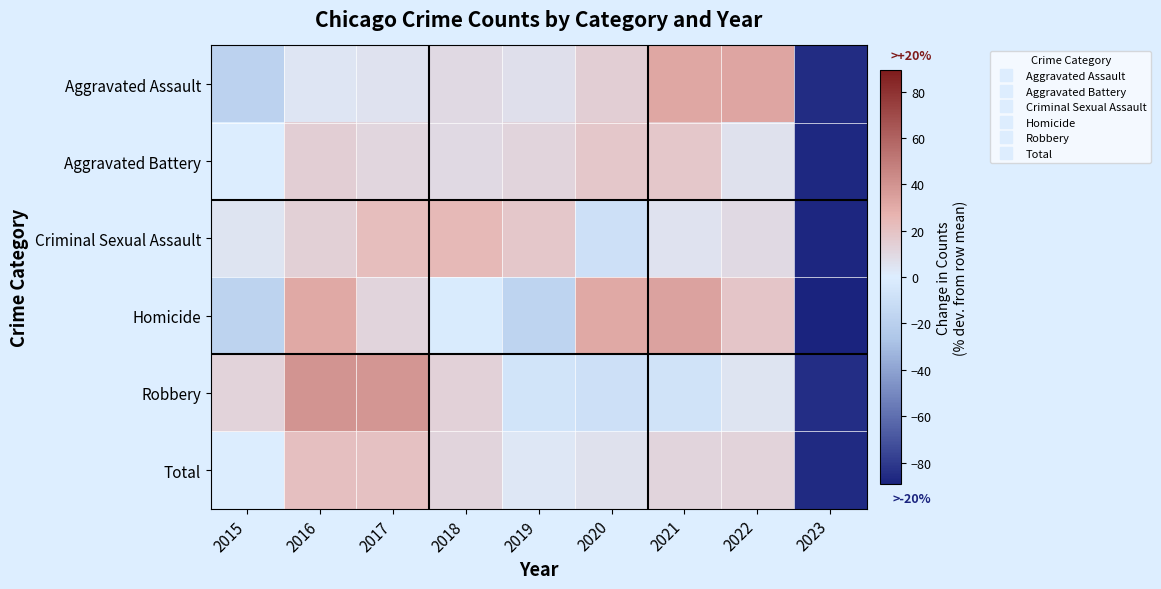

Reading left to right, transcribe all the data shown in this chart.

Aggravated Assault: 2015=-18.4	2016=4.1	2017=5.5	2018=9.3	2019=6.4	2020=14.1	2021=31.9	2022=32.4	2023=-85.3
Aggravated Battery: 2015=-0.7	2016=14.4	2017=11.0	2018=9.4	2019=11.2	2020=17.7	2021=18.1	2022=5.9	2023=-87.1
Criminal Sexual Assault: 2015=4.5	2016=13.7	2017=21.9	2018=23.8	2019=17.7	2020=-9.0	2021=5.5	2022=9.7	2023=-87.8
Homicide: 2015=-17.5	2016=30.8	2017=11.8	2018=-2.0	2019=-17.1	2020=31.0	2021=33.8	2022=18.5	2023=-89.3
Robbery: 2015=12.4	2016=39.5	2017=38.5	2018=12.9	2019=-6.8	2020=-8.4	2021=-7.7	2022=4.6	2023=-85.0
Total: 2015=-0.1	2016=21.6	2017=20.6	2018=11.4	2019=3.2	2020=5.8	2021=11.4	2022=12.2	2023=-86.0